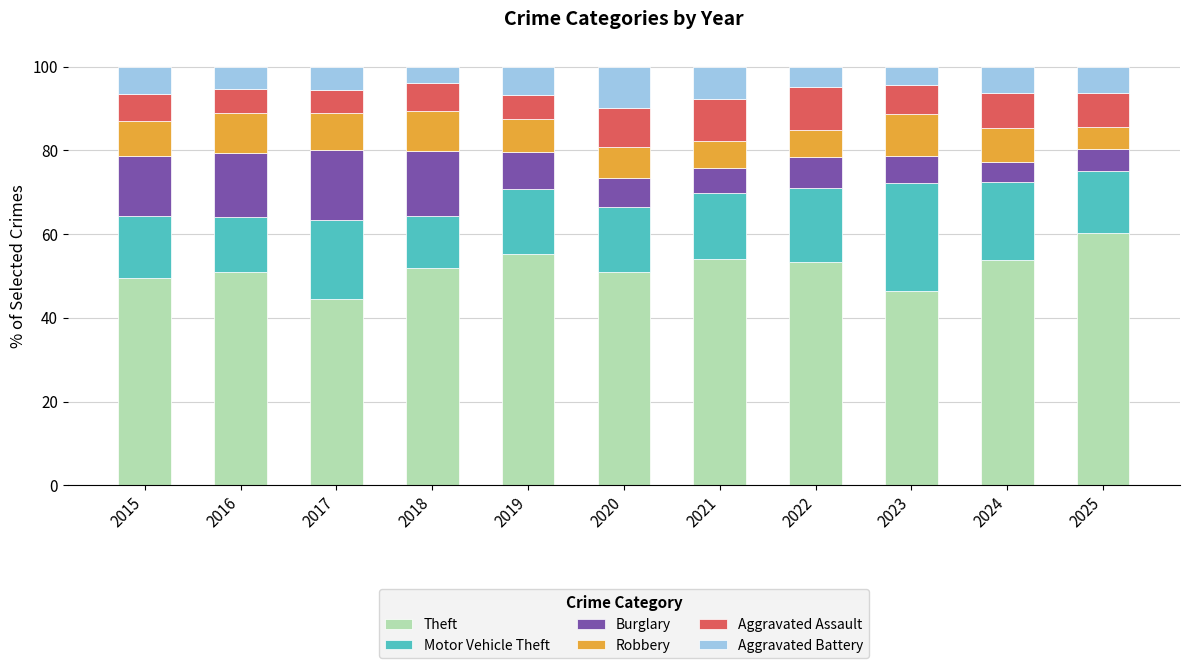

What is the total value across all series at 2017?

100.0